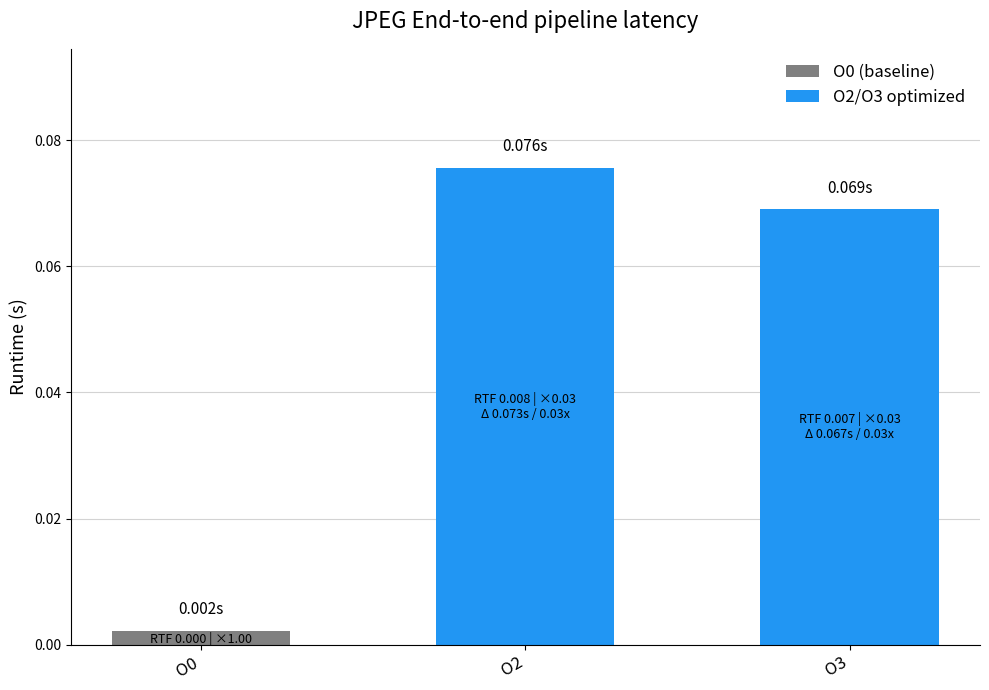

How many bars are there in total?

3